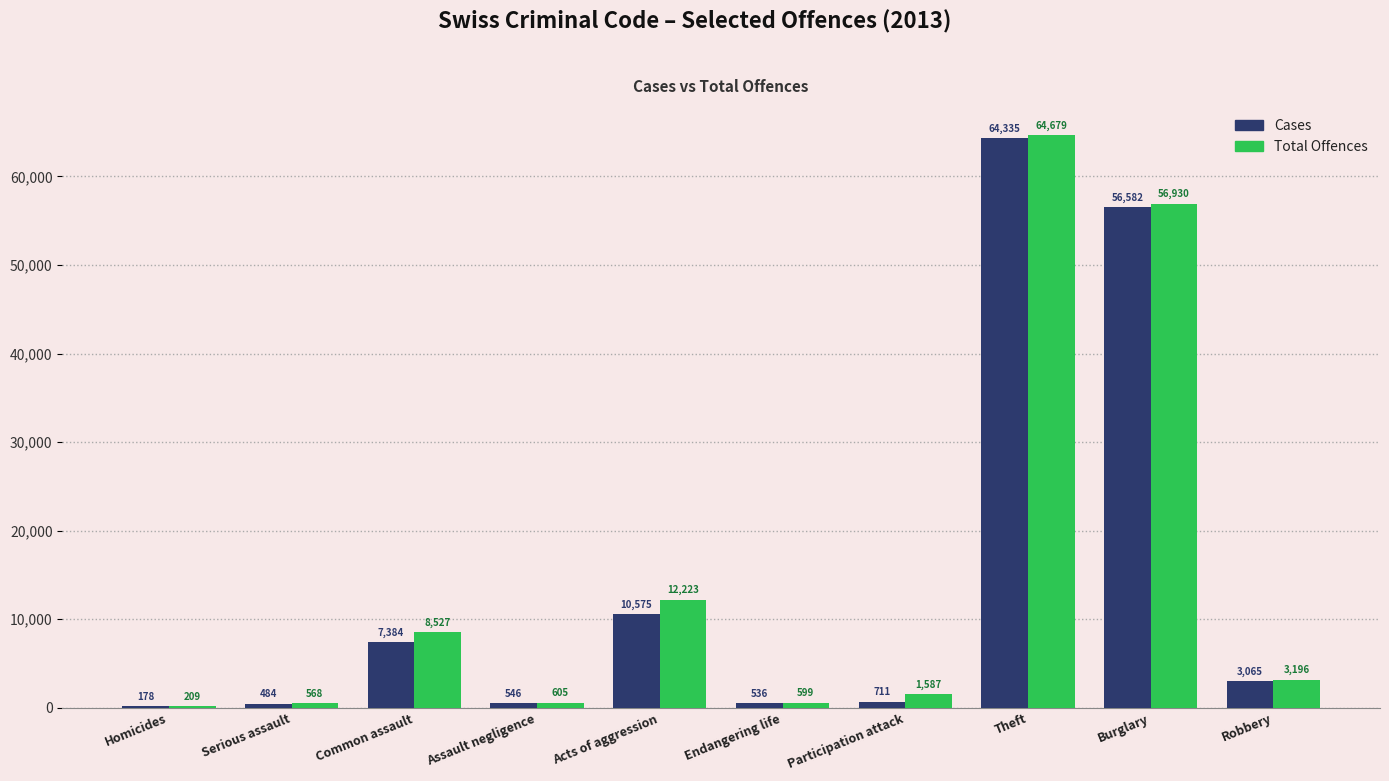

At which category is the sum across all series the highest?

Theft